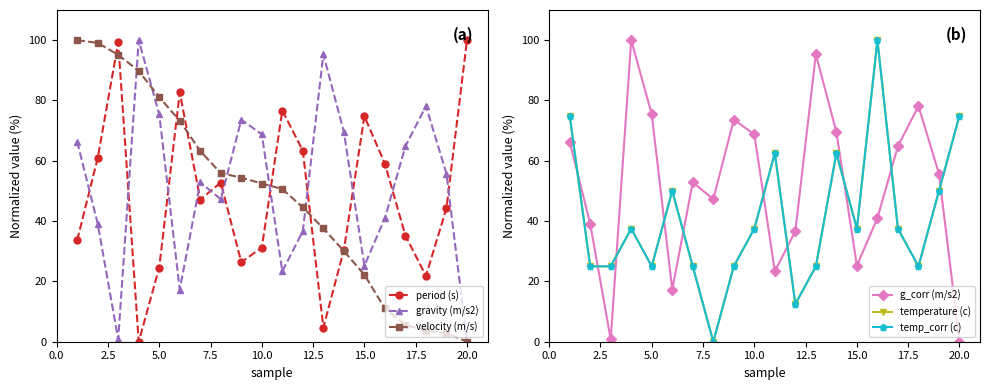

True or false: gravity (m/s2) and period (s) intersect in this chart.

True